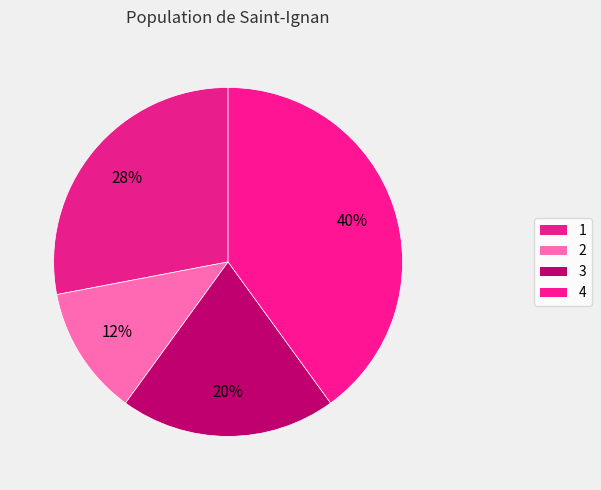

How many slices are in this pie chart?

4